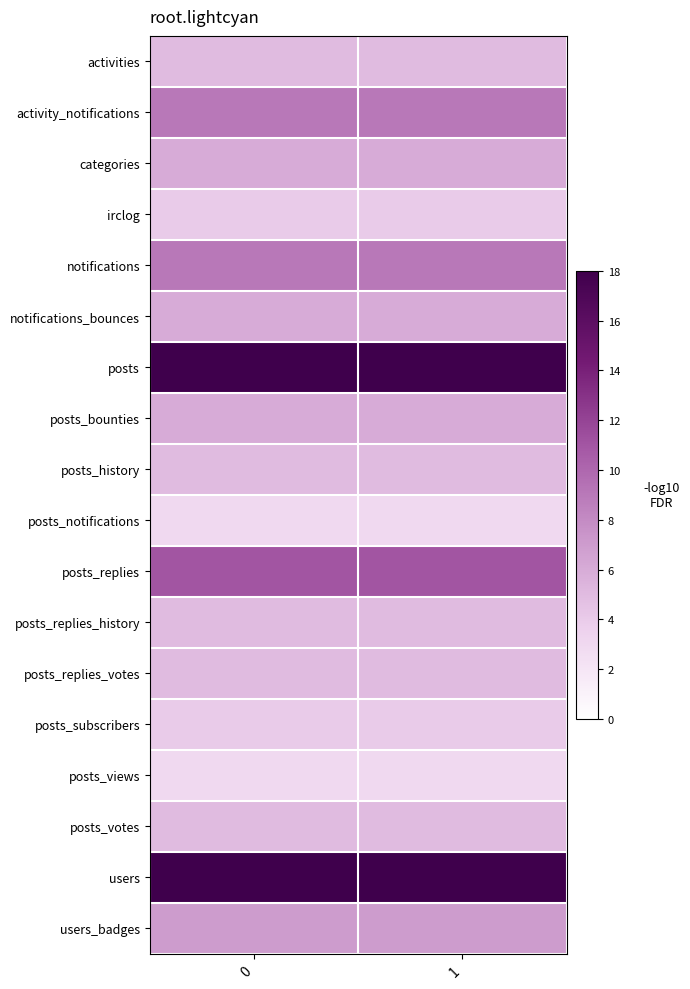

What is the total value across all series at 0?

129